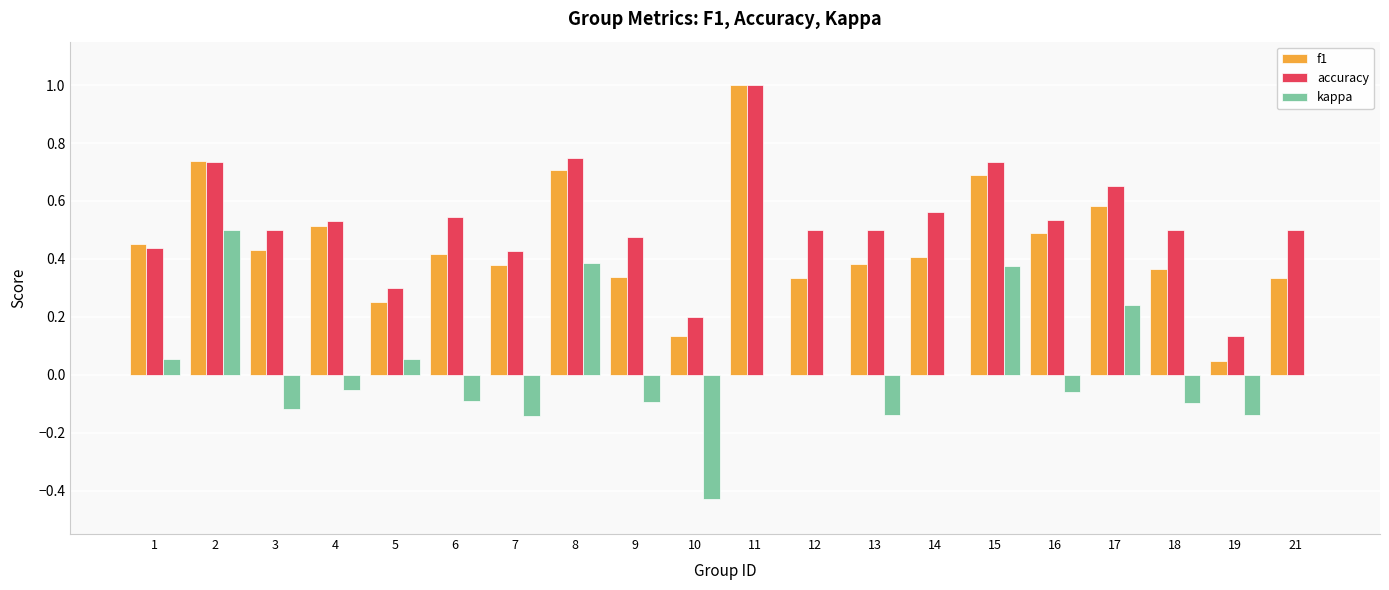

Between 1 and 8, which series saw the biggest shift?

kappa